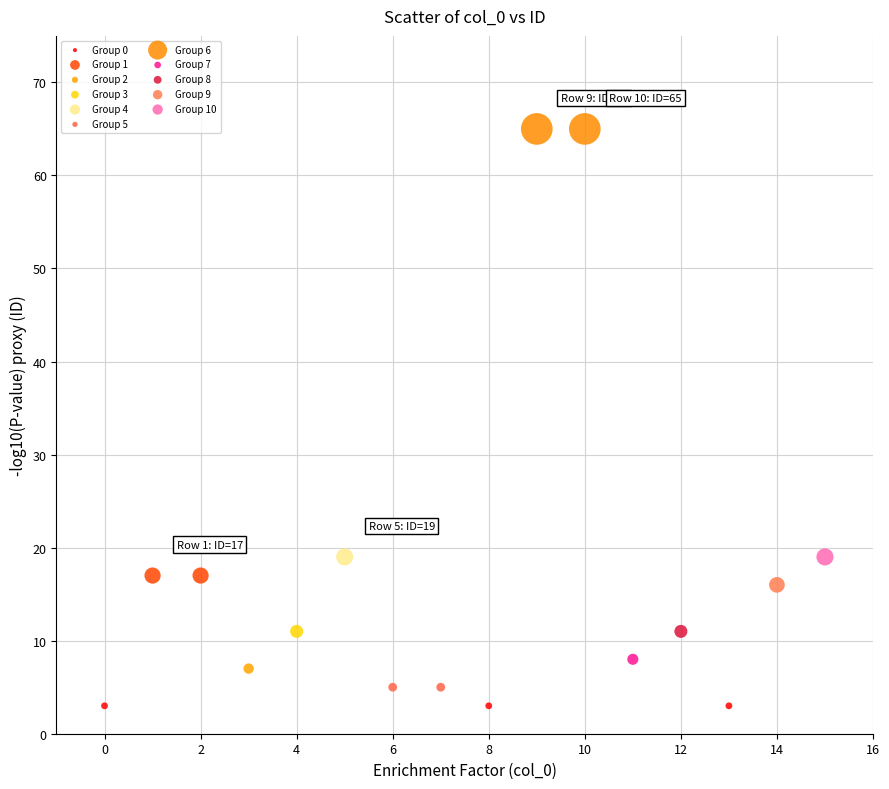

Which series contains the highest Y value?

Group 6